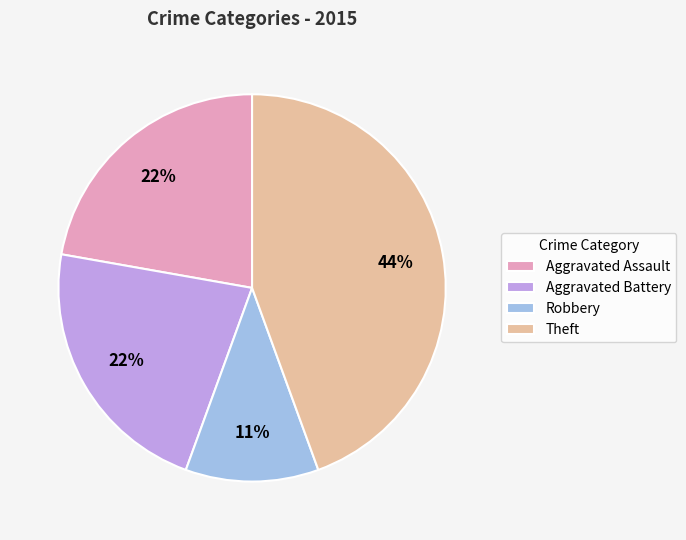

Approximately how many times larger is the value at Robbery compared to Aggravated Battery?

0.5